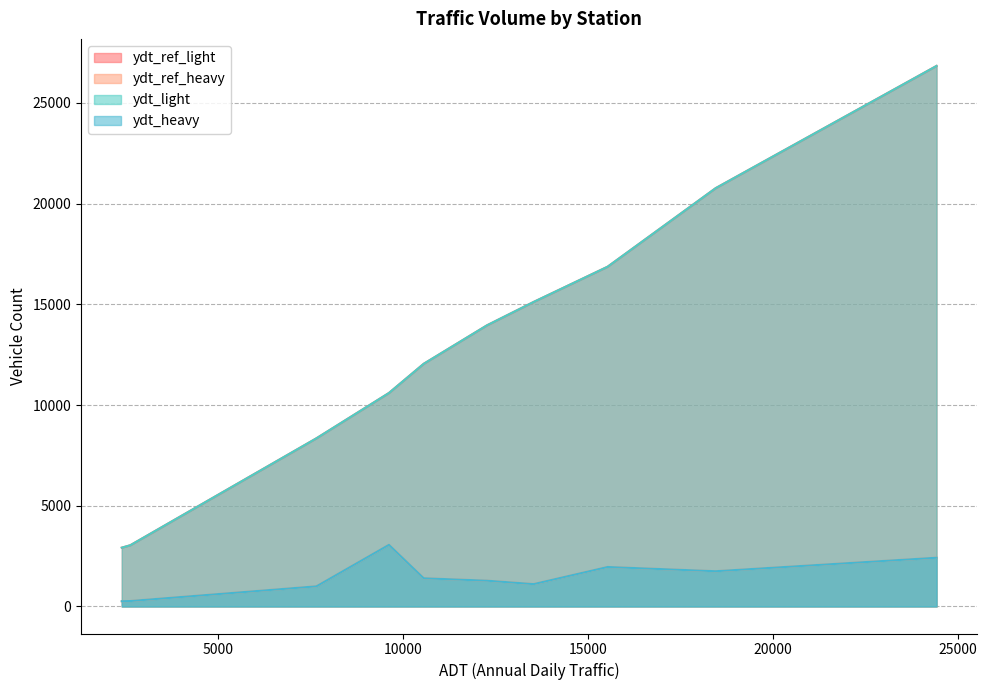

What is the average value of the ydt_ref_light series?

13052